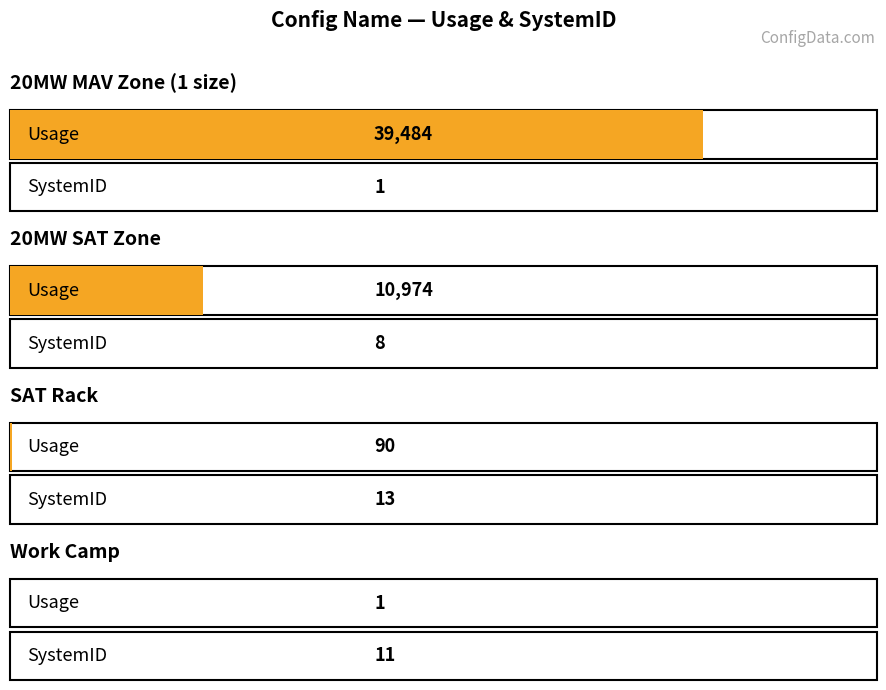

Which series has the largest range (max minus min)?

Usage